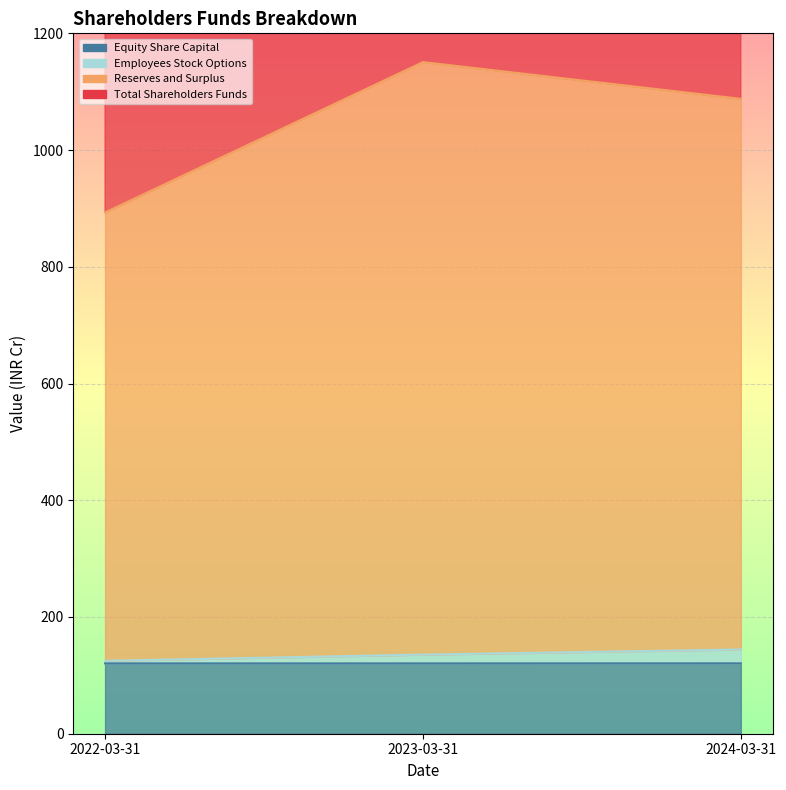

At how many categories does at least one series exceed 1118?

3